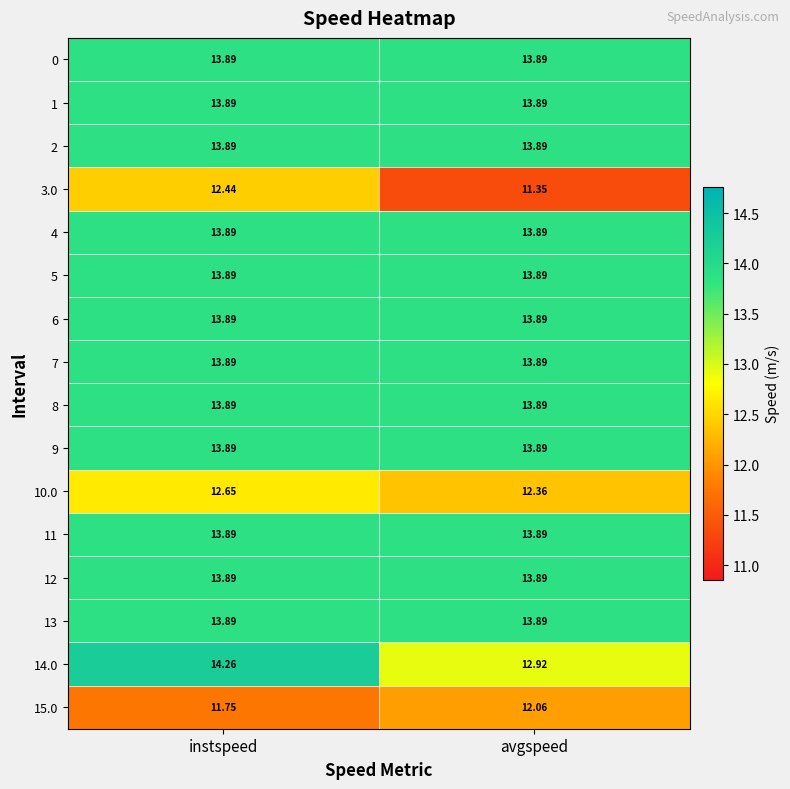

Which label corresponds to the largest value in the chart?

instspeed